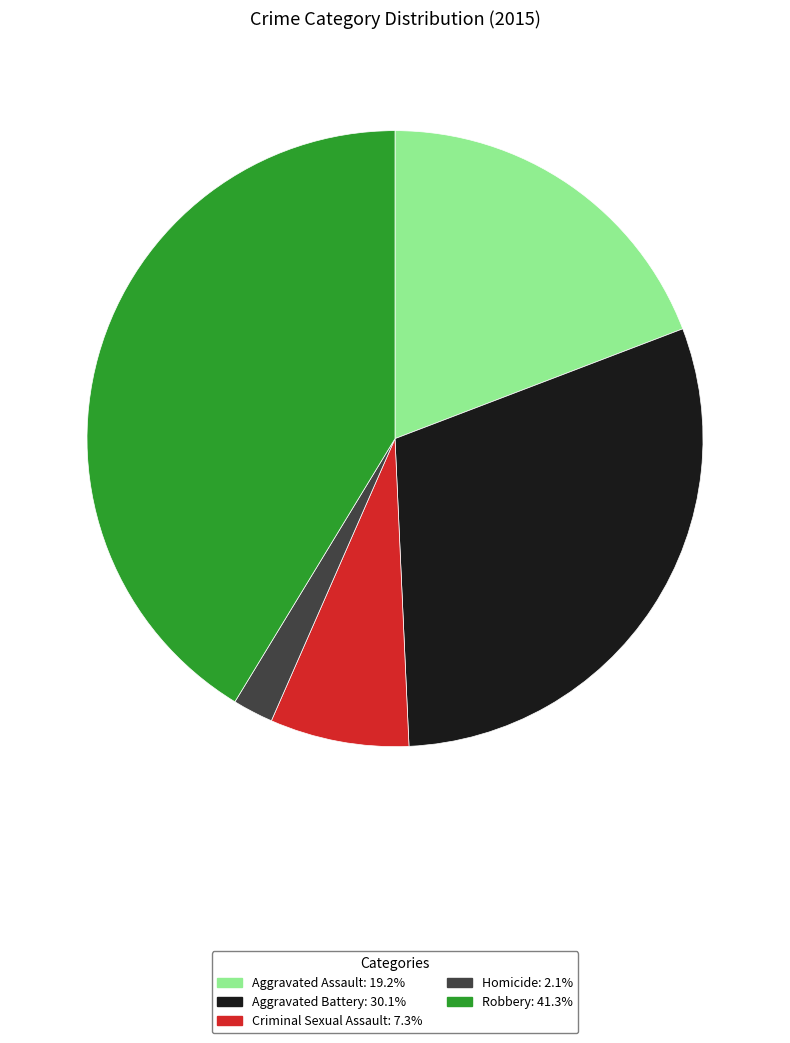

Is the sum of Aggravated Assault: 19.2% and Aggravated Battery: 30.1% greater than half?

No